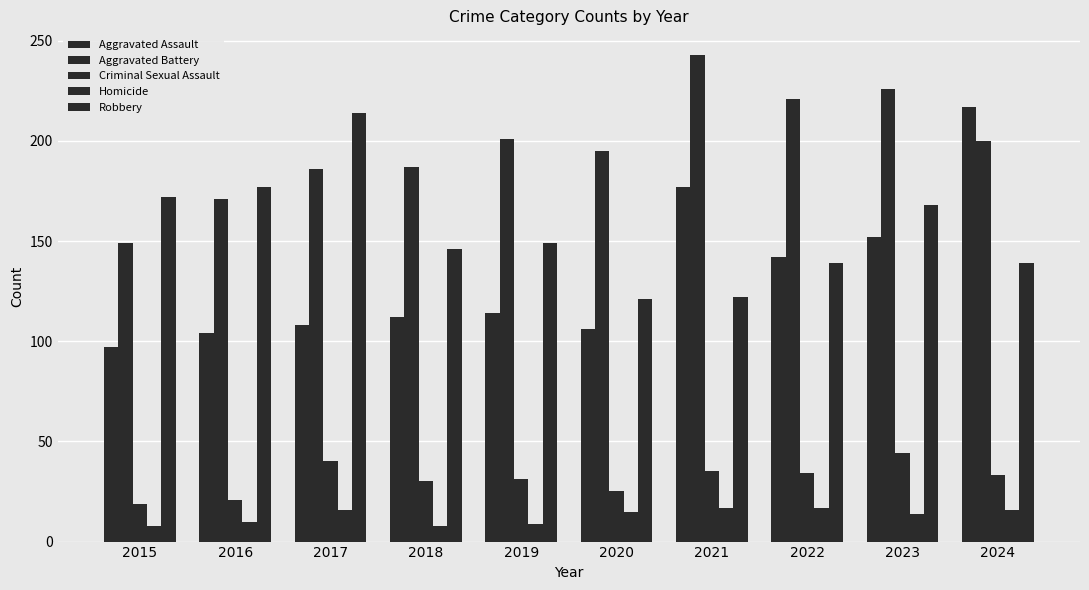

How many values in the Aggravated Battery series are below 200?

5